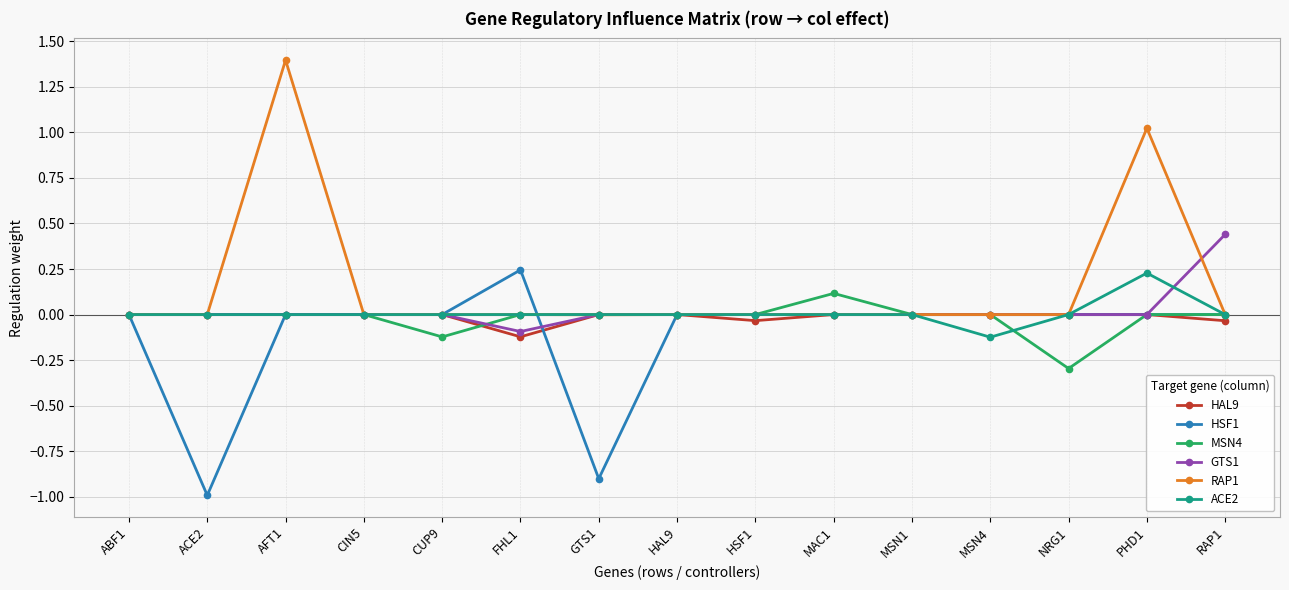

How many lines are shown in the chart?

6